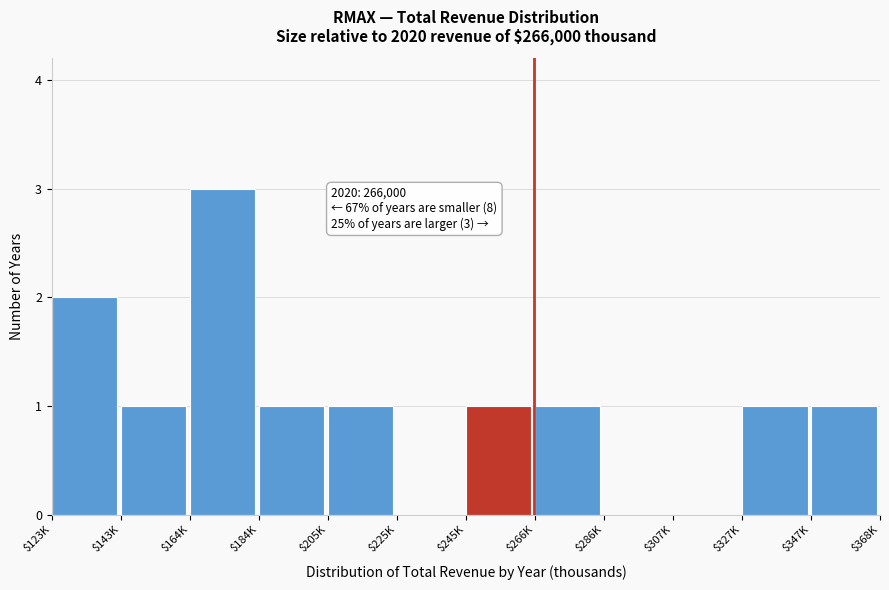

The chart shows a value of 3 at $164K. True or false?

True